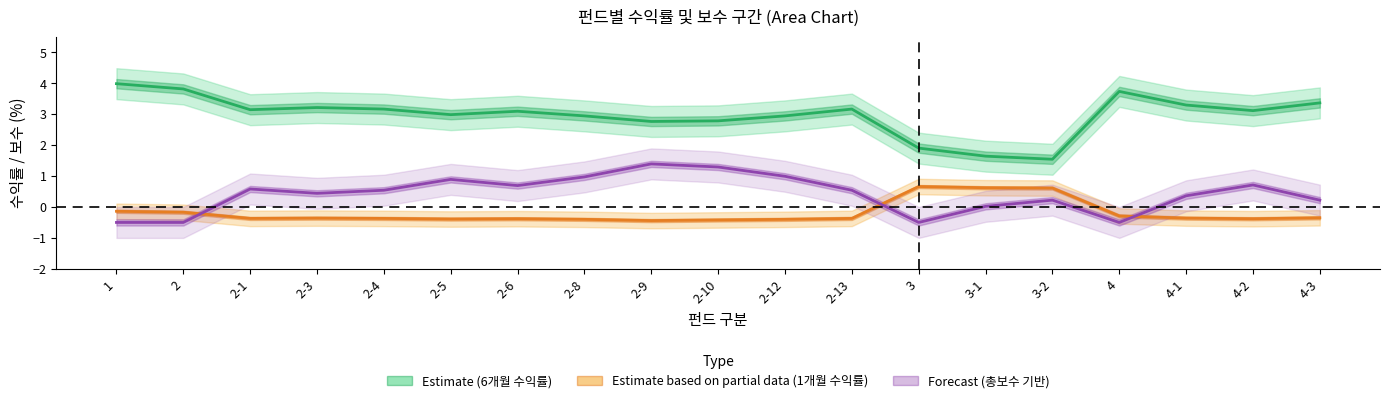

How many positive values does the 총보수 series have?

15